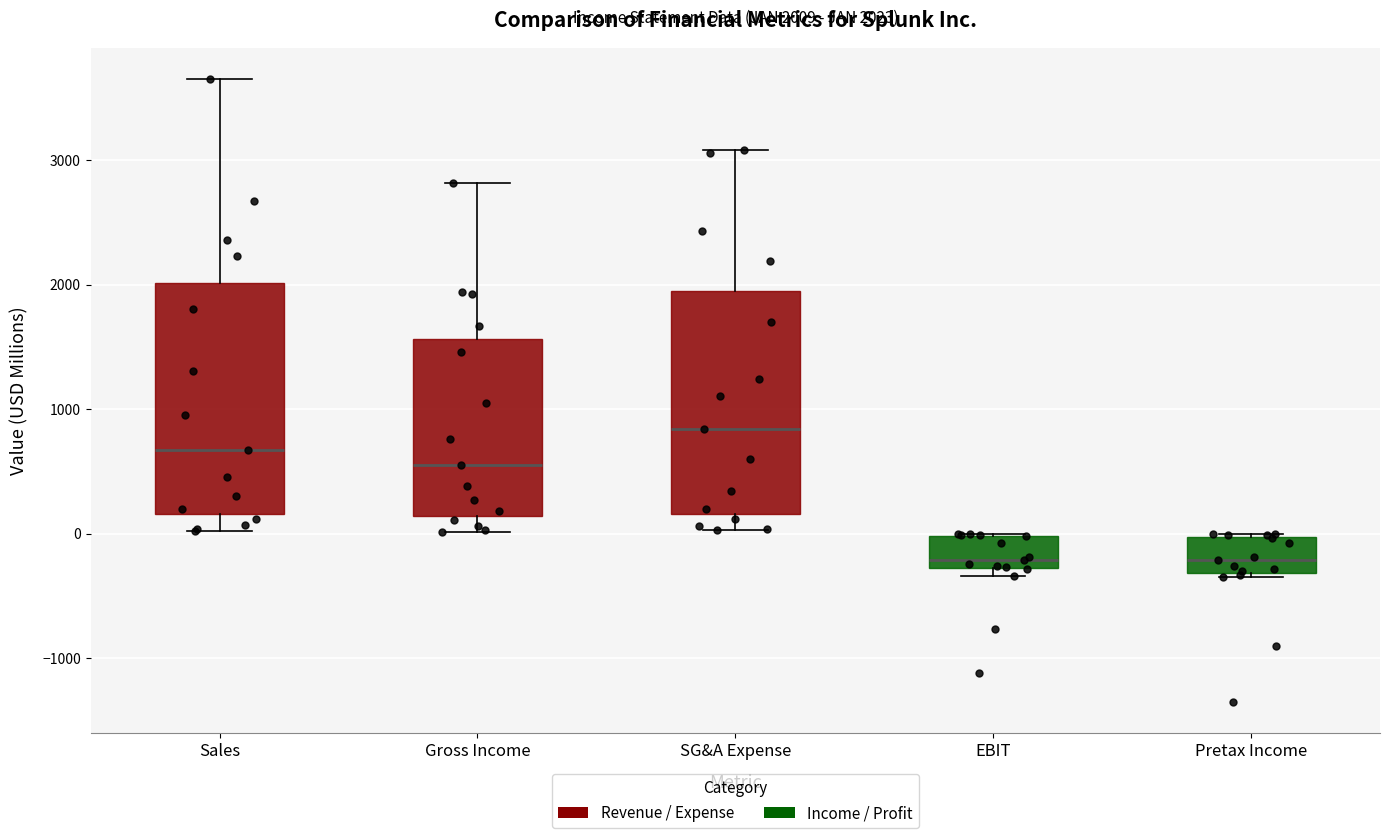

Which box's median line is the highest?

SG&A Expense